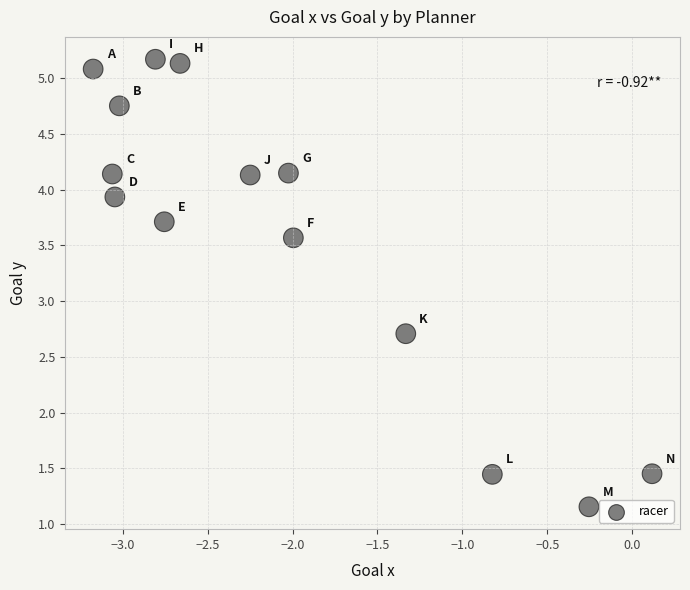

What Y value in the scatter plot is closest to 3?

2.7